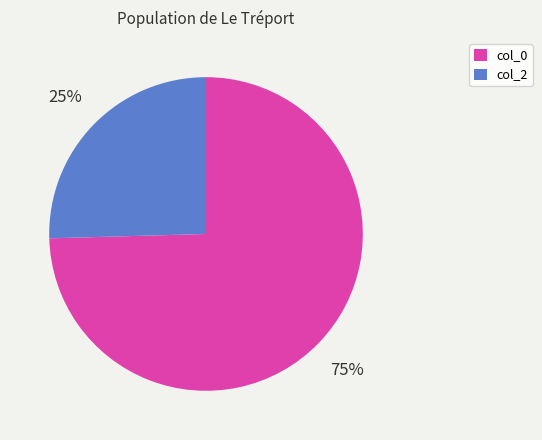

The col_2 slice represents 15% of the pie. True or false?

False